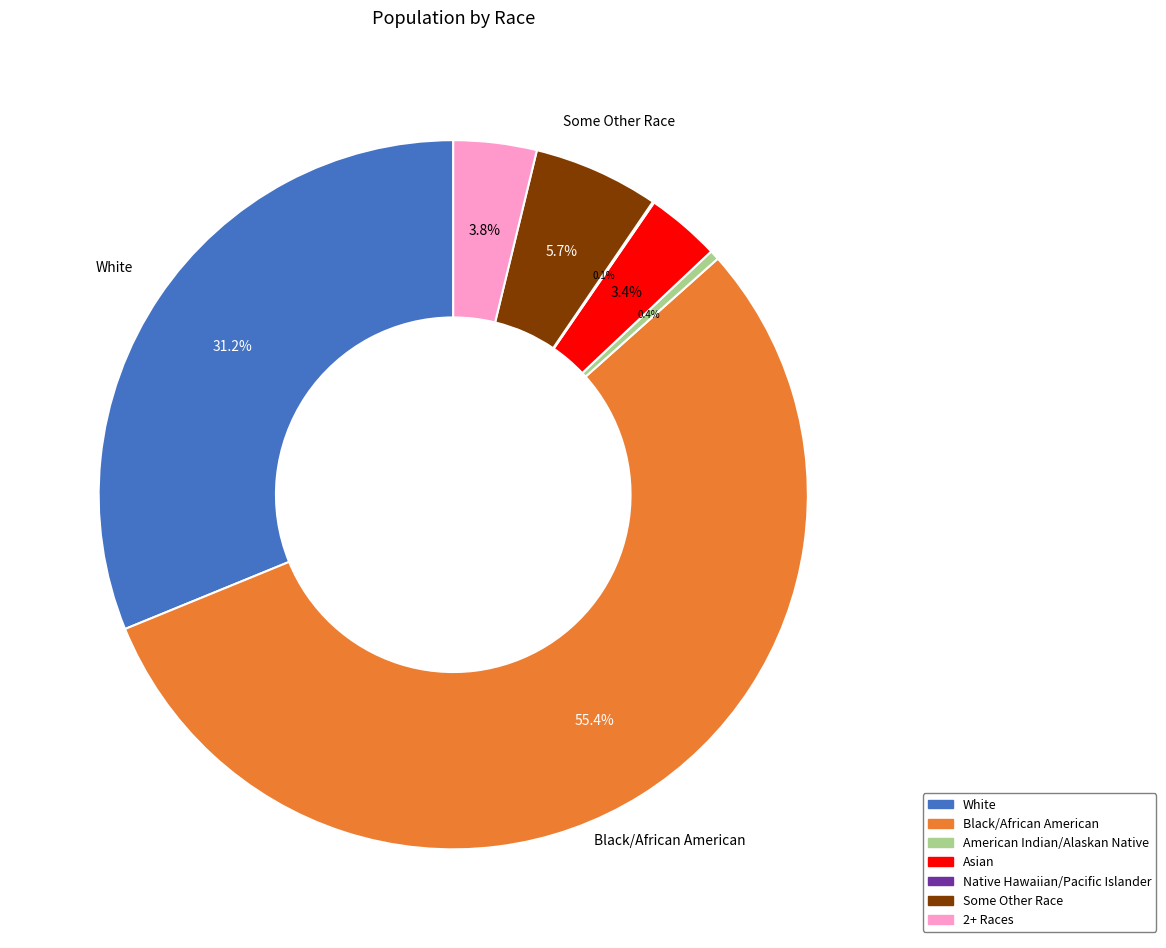

Is Asian the majority of the pie?

No